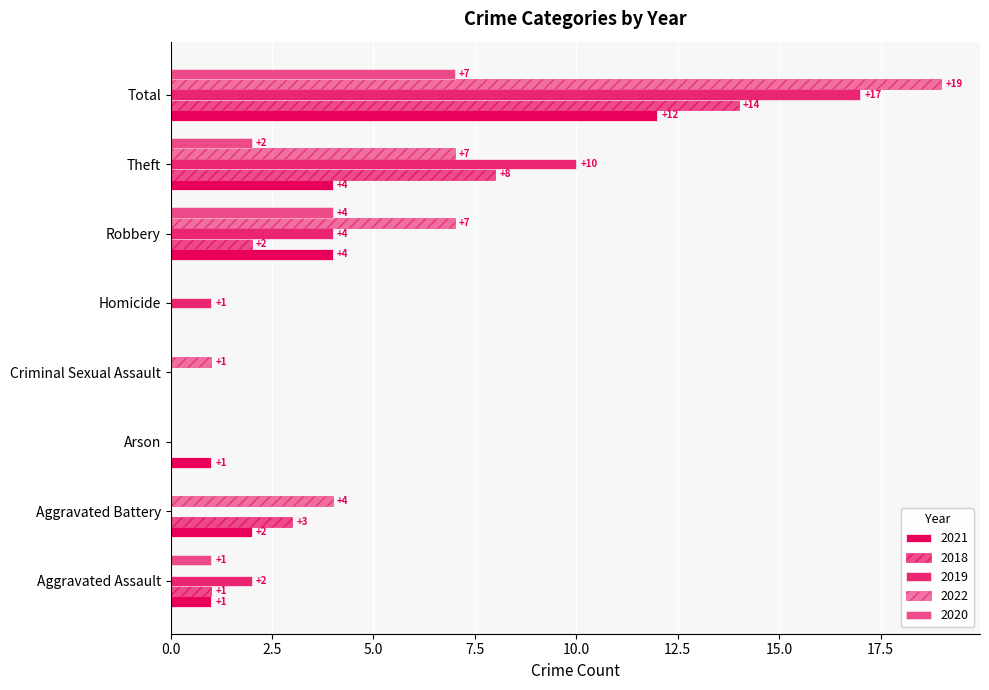

Reading right to left, extract all data points from this chart.

2021: Total=12	Theft=4	Robbery=4	Homicide=0	Criminal Sexual Assault=0	Arson=1	Aggravated Battery=2	Aggravated Assault=1
2018: Total=14	Theft=8	Robbery=2	Homicide=0	Criminal Sexual Assault=0	Arson=0	Aggravated Battery=3	Aggravated Assault=1
2019: Total=17	Theft=10	Robbery=4	Homicide=1	Criminal Sexual Assault=0	Arson=0	Aggravated Battery=0	Aggravated Assault=2
2022: Total=19	Theft=7	Robbery=7	Homicide=0	Criminal Sexual Assault=1	Arson=0	Aggravated Battery=4	Aggravated Assault=0
2020: Total=7	Theft=2	Robbery=4	Homicide=0	Criminal Sexual Assault=0	Arson=0	Aggravated Battery=0	Aggravated Assault=1